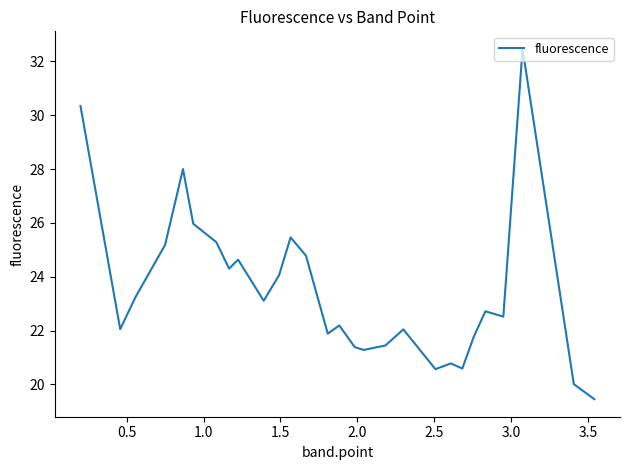

Does the chart display data point markers on the line(s)?

No